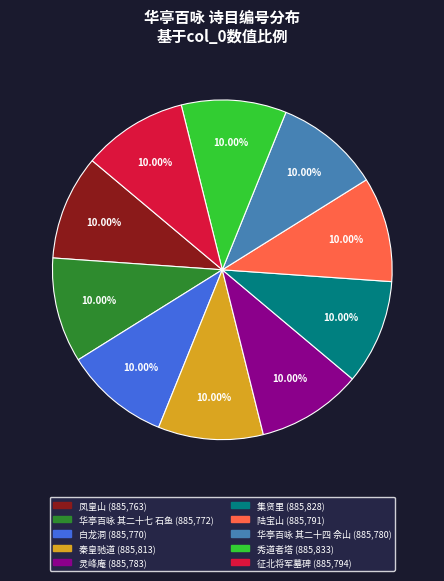

How many slices are in this pie chart?

10